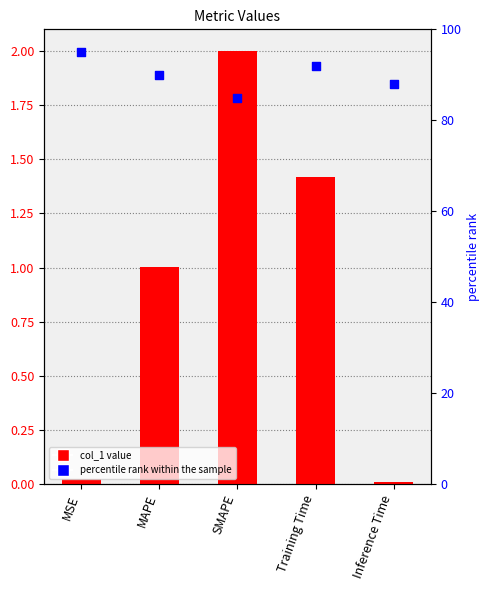

Is the value of percentile rank within the sample at MAPE greater than the value of col_1 at Inference Time?

Yes